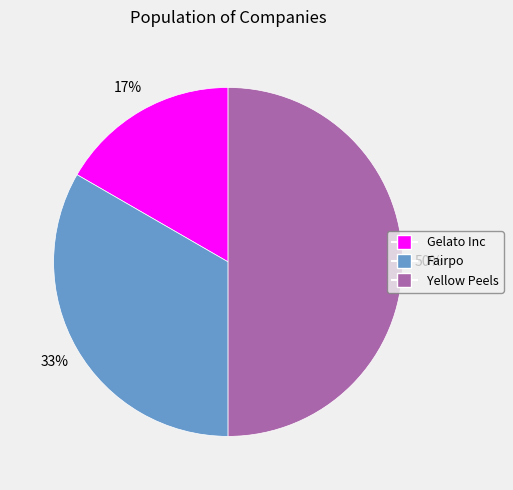

How many segments does this pie chart have?

3